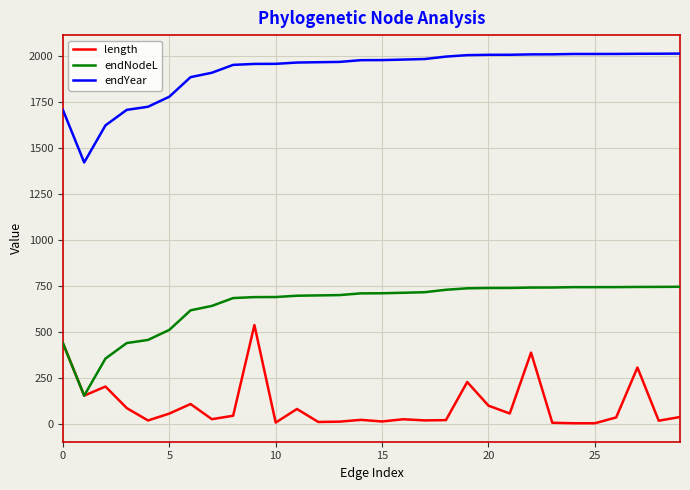

What is the maximum value for endNodeL?

744.4